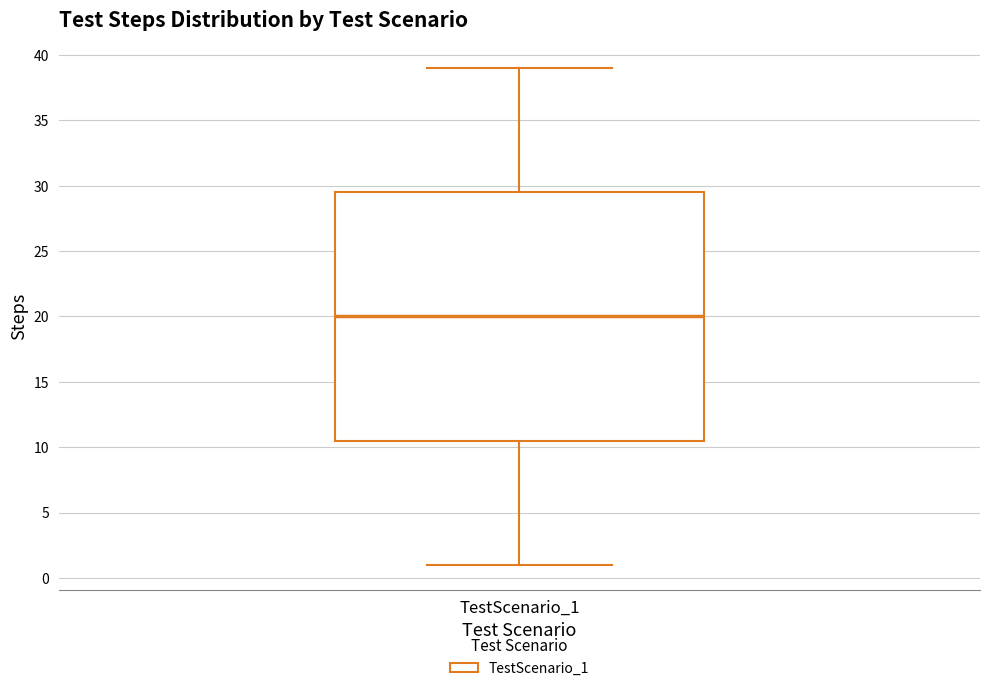

Where does the median line of the box for TestScenario_1 sit on the y-axis? The values are not printed on the chart, so give them approximately, as read against the axis.

20.0